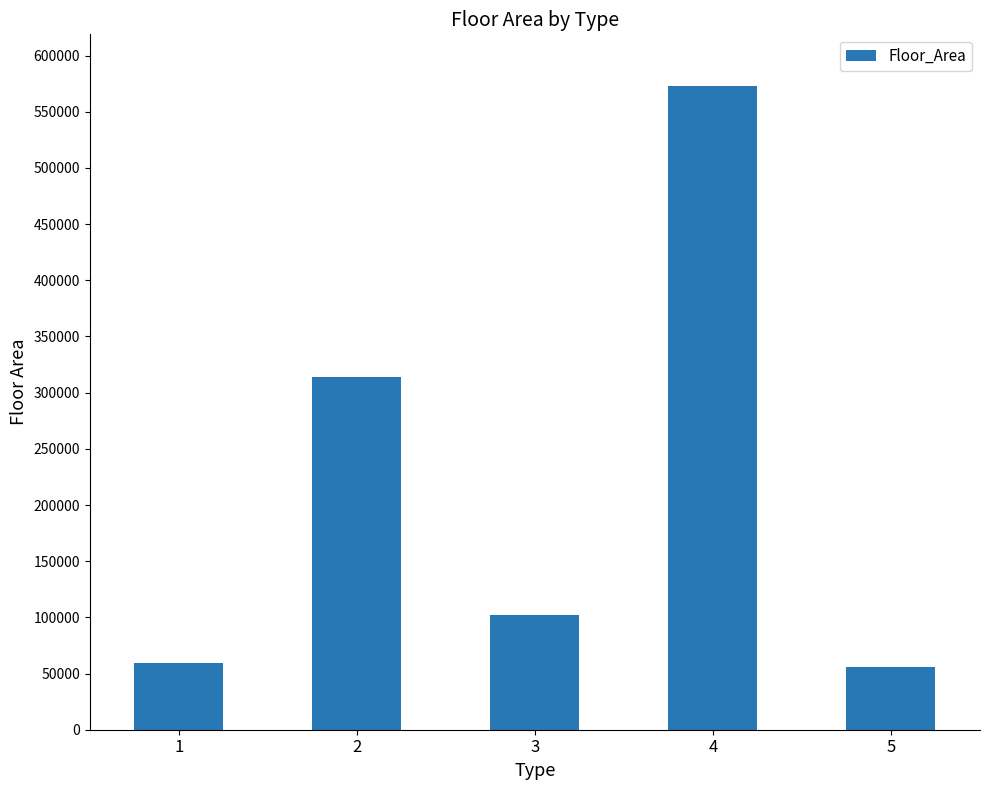

What is the change in value from 1 to 4?

+513488